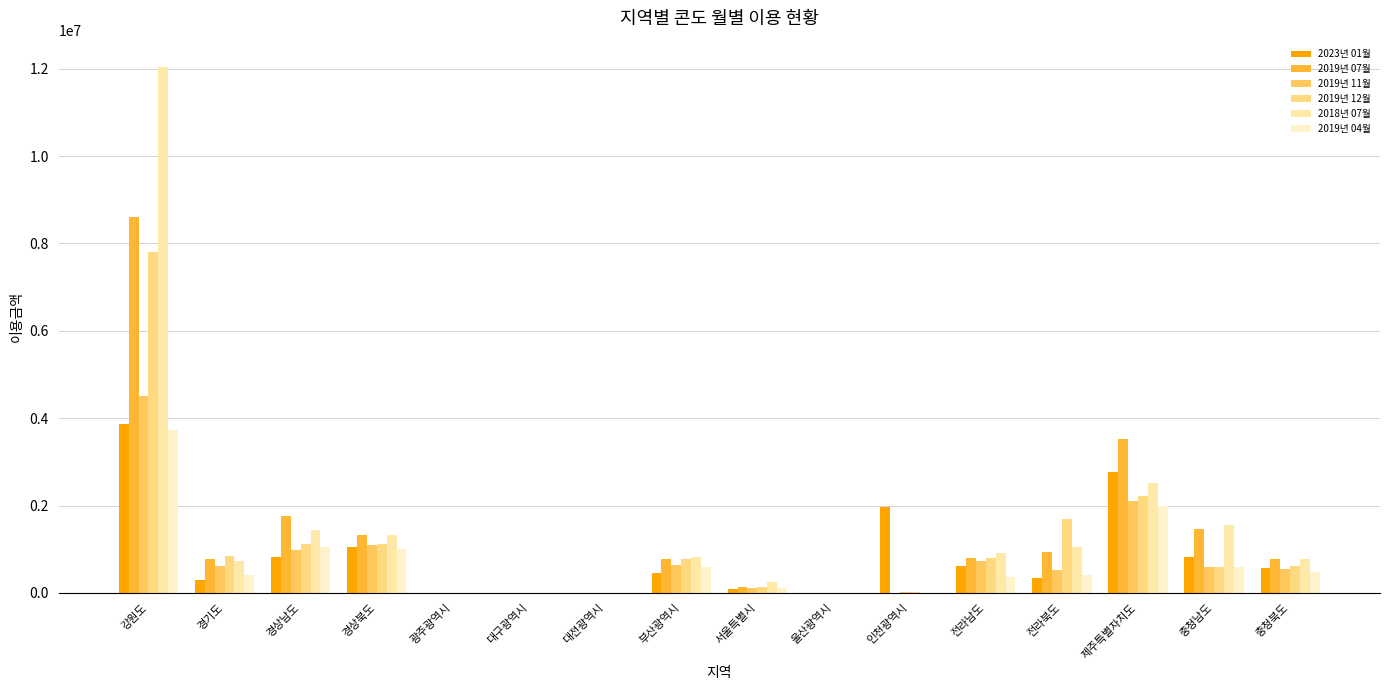

What is the difference between the 2019년 04월 values at 충청남도 and 경상남도?

463698